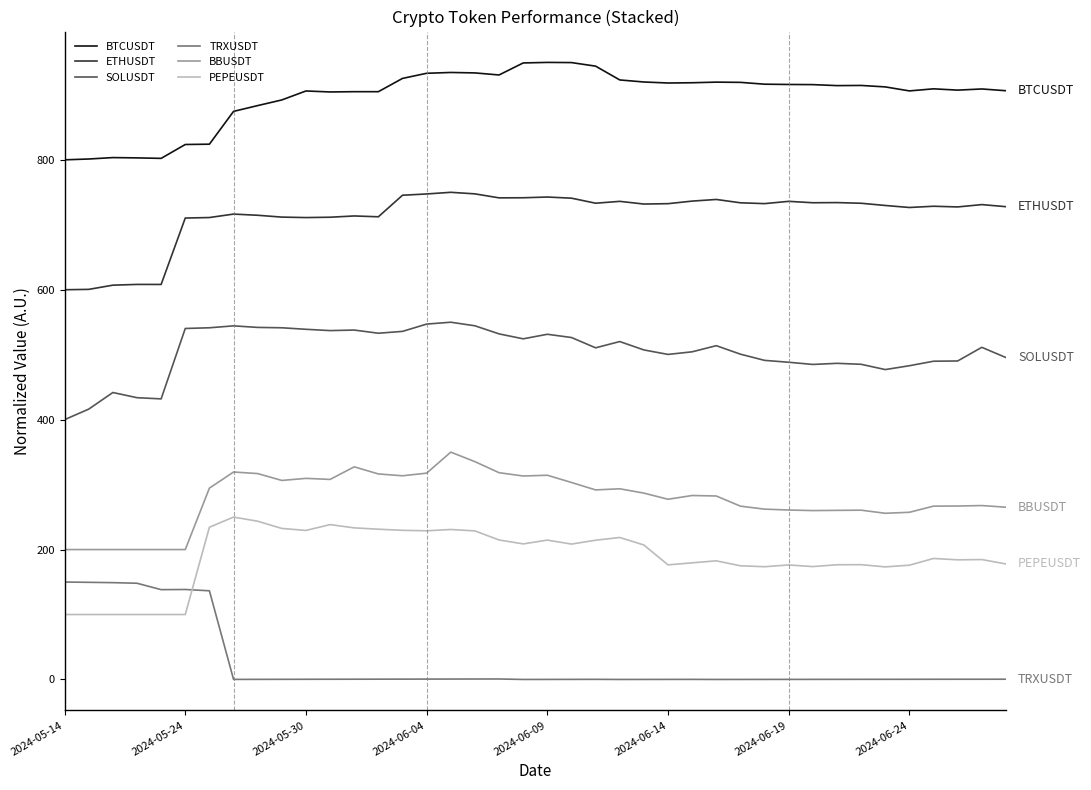

What is the average value of the ETHUSDT series?

714.5